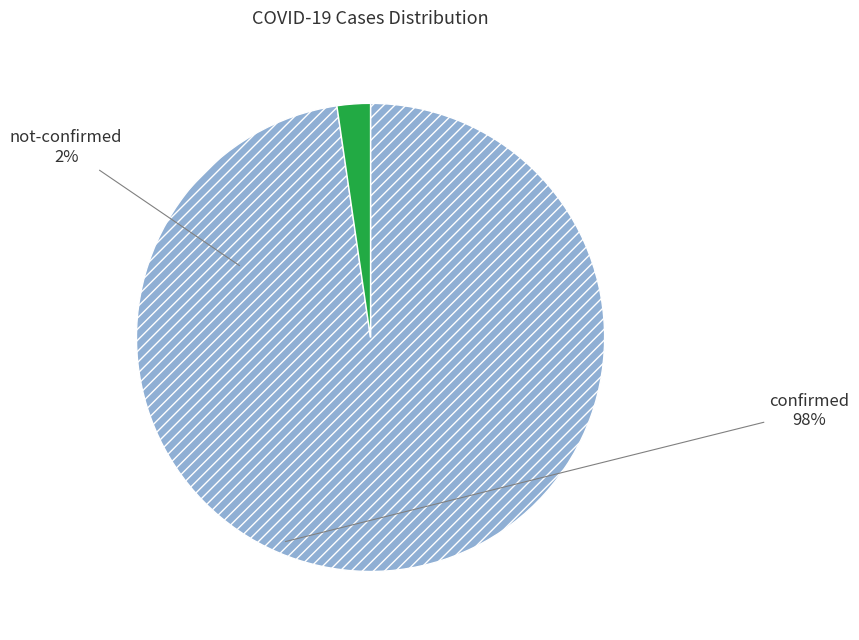

Is there a majority slice in this chart?

Yes